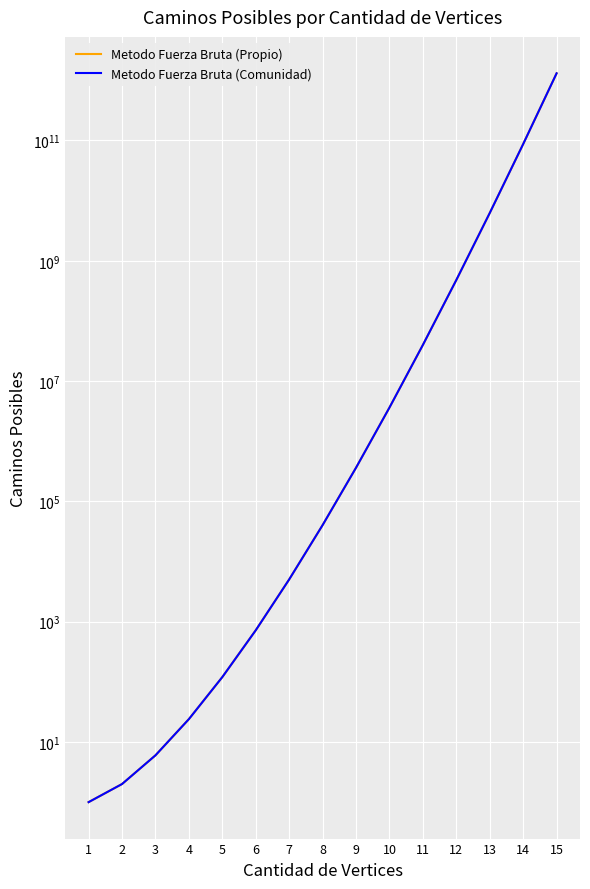

Reading left to right, extract all data points from this chart.

Metodo Fuerza Bruta (Propio): 1	2	6	24	120	720	5040	40320	362880	3628800	39916800	479001600	6227020800	87178291200	1307674368000
Metodo Fuerza Bruta (Comunidad): 1	2	6	24	120	720	5040	40320	362880	3628800	39916800	479001600	6227020800	87178291200	1307674368000